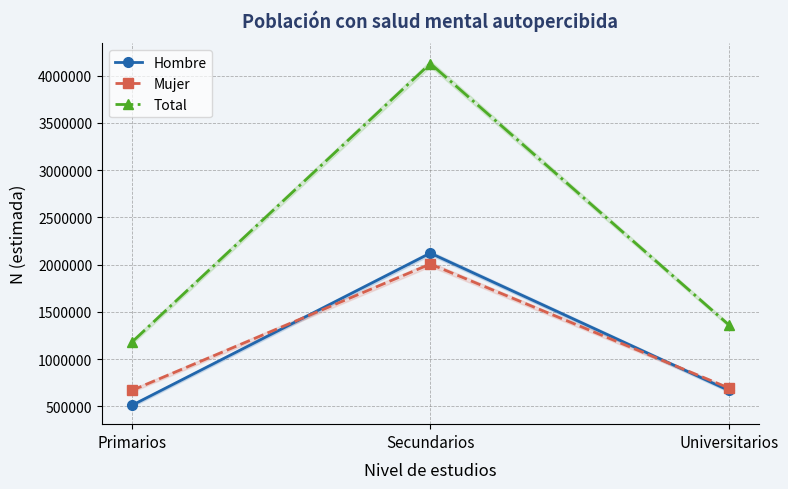

At Secundarios, list the series in order from smallest to largest.

Mujer, Hombre, Total